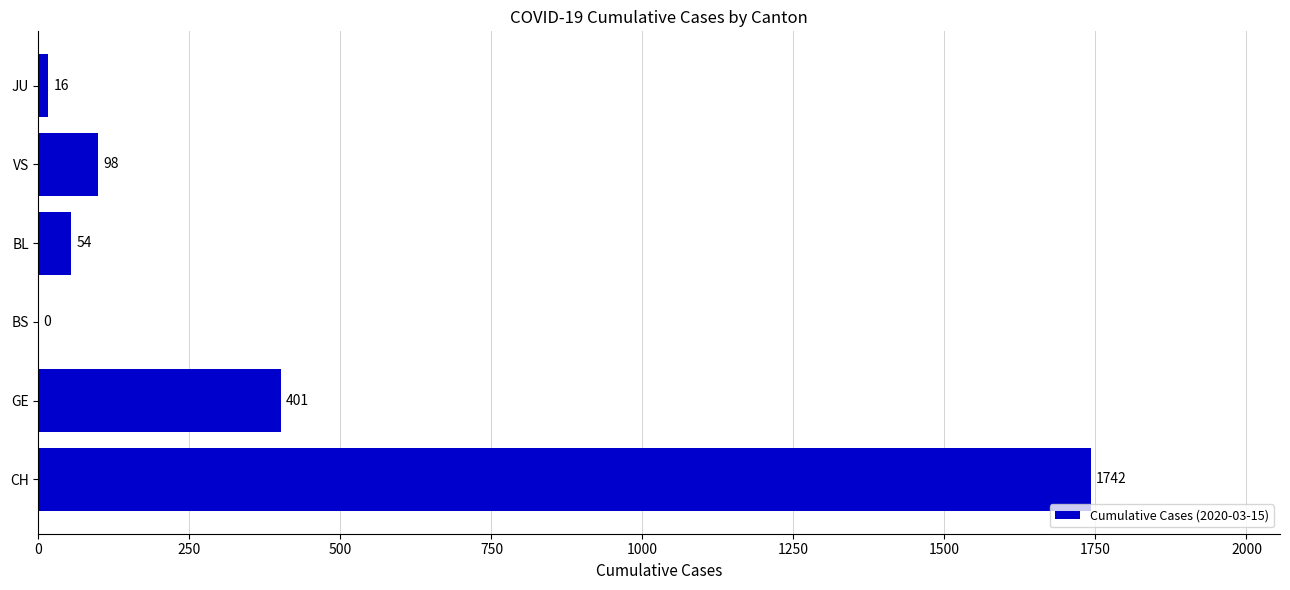

How many categories are shown in the chart?

6